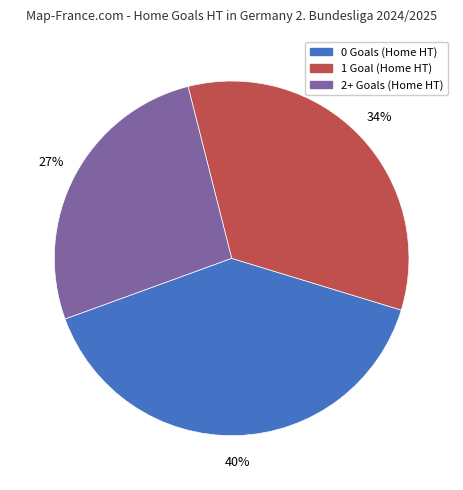

Does any single category account for the majority?

No